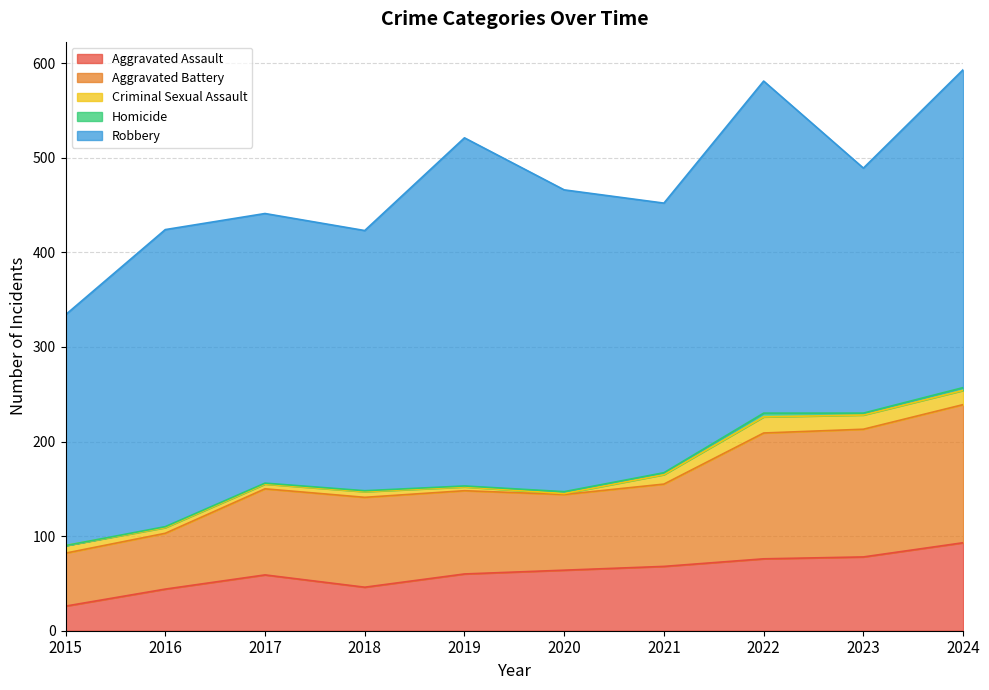

Which series has the widest spread of values?

Robbery